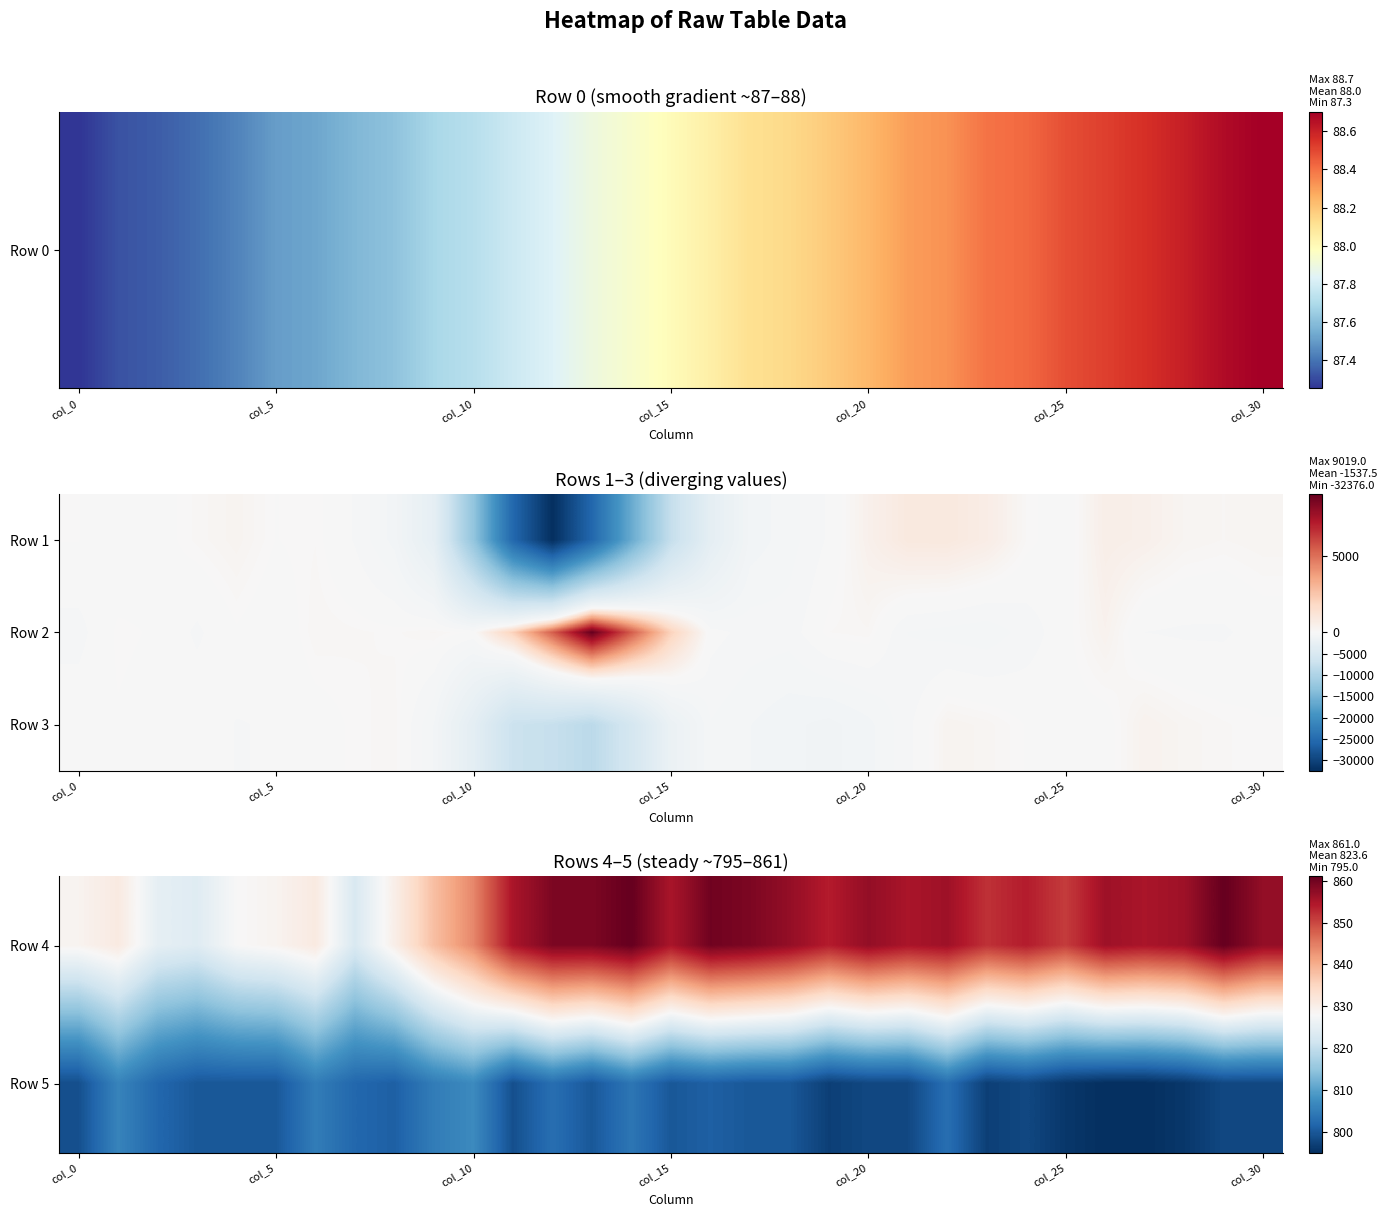

What is the difference between the maximum and second lowest values in the Row 3 series?

7784